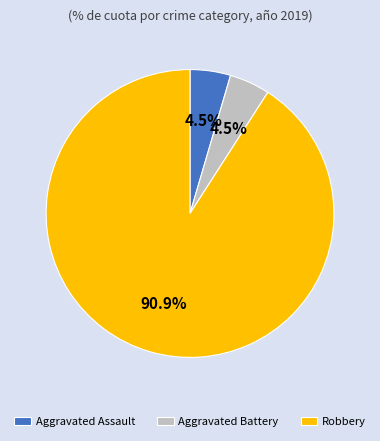

Does any single category account for the majority?

Yes